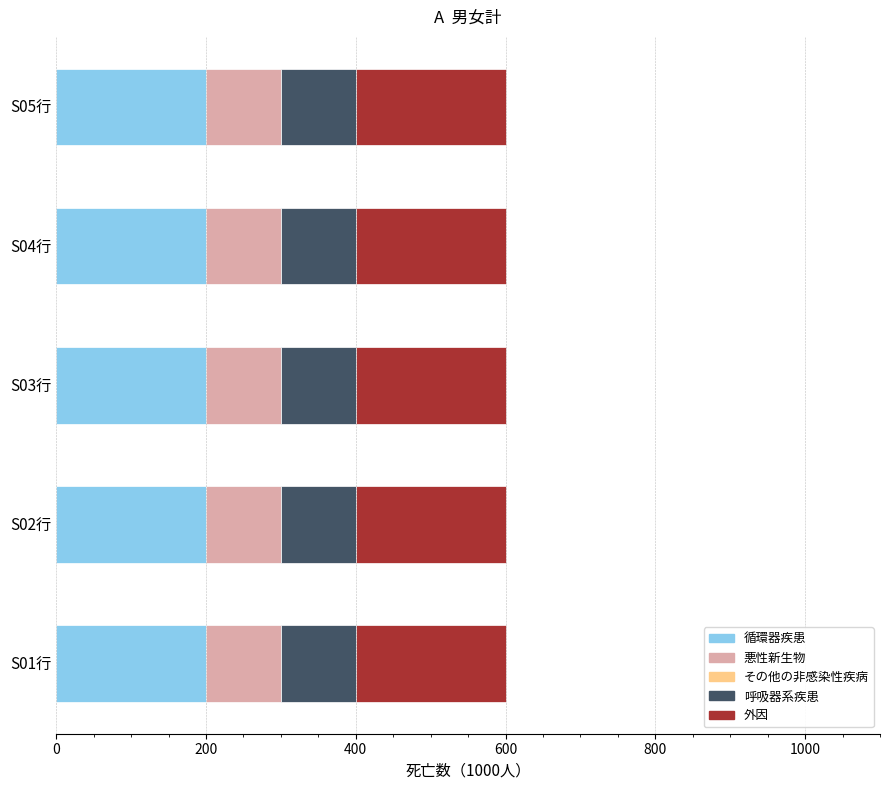

What is the total value across all series at S01行?

600